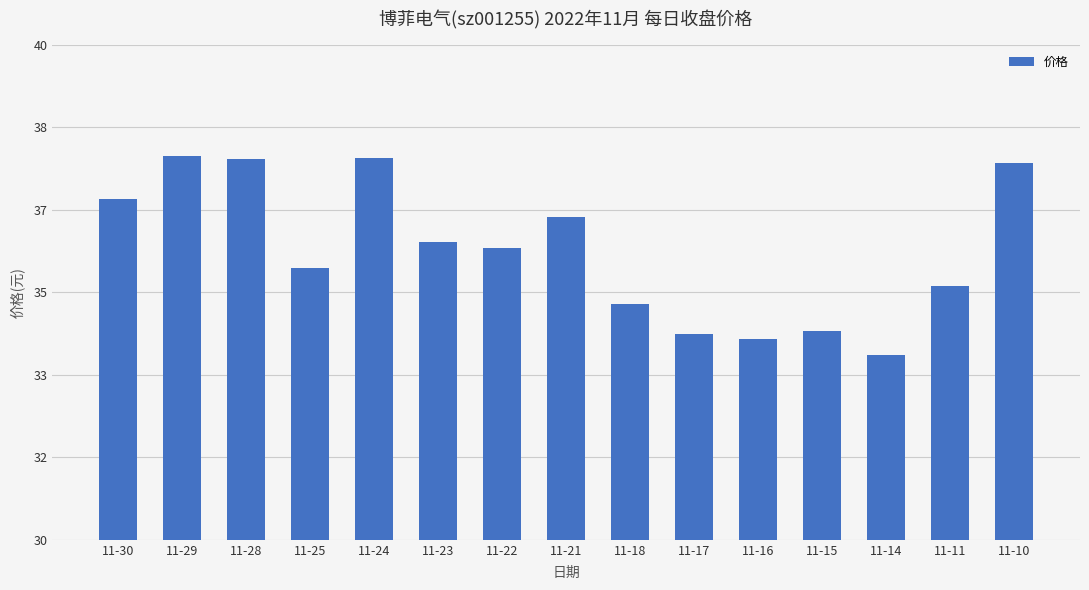

Is it true that the value at 11-29 is 37.8?

True